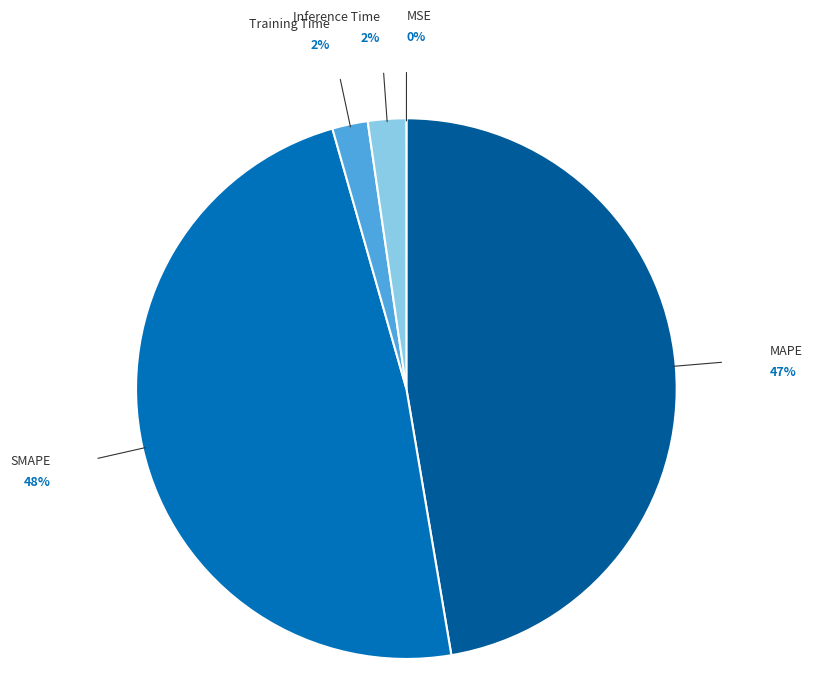

Between SMAPE and Training Time, which is larger?

SMAPE